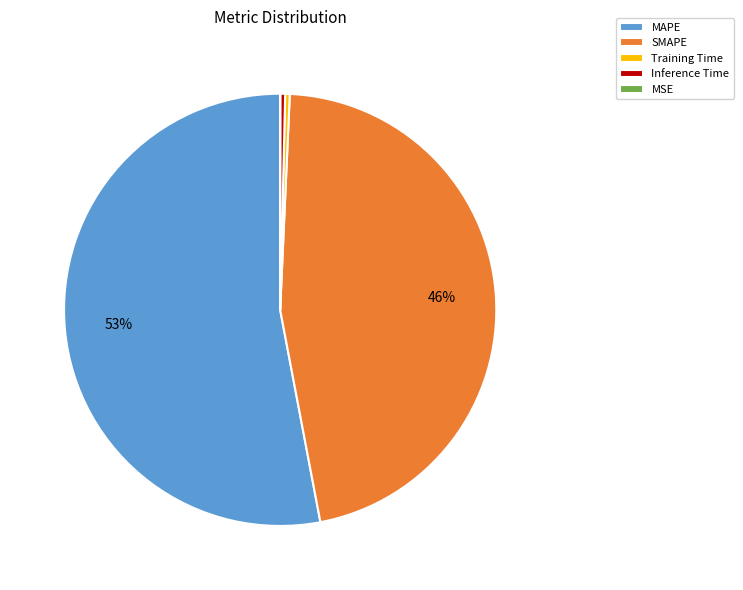

Is the sum of MAPE and Inference Time greater than half?

Yes